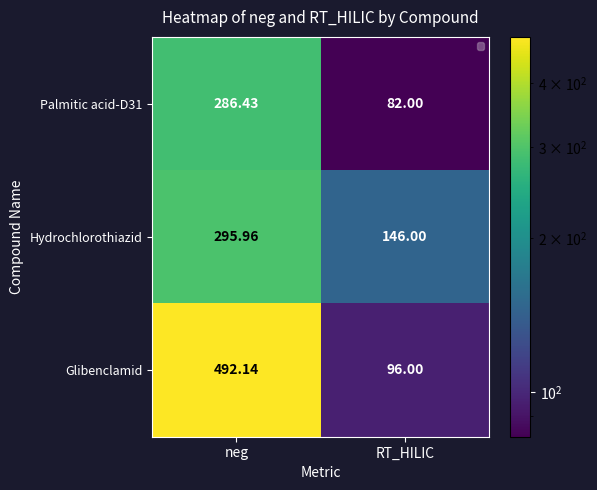

What is the smallest value displayed?

82.0